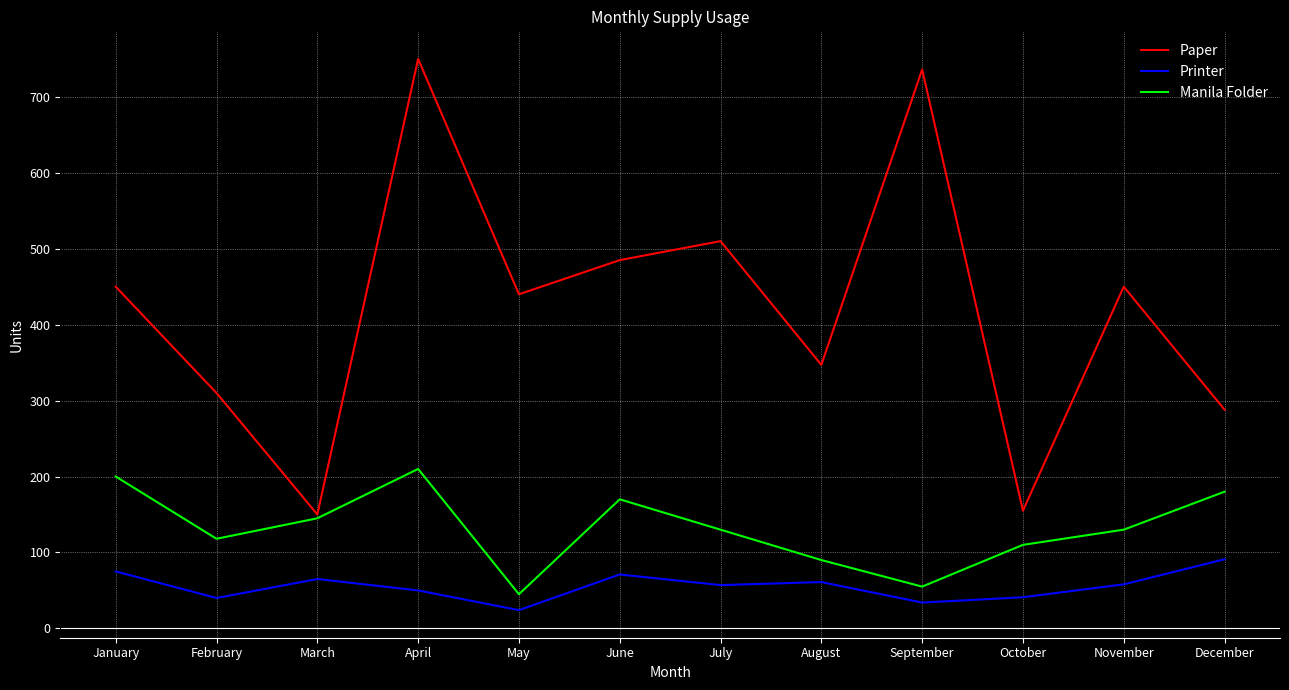

Which series has the largest total across all categories?

Paper